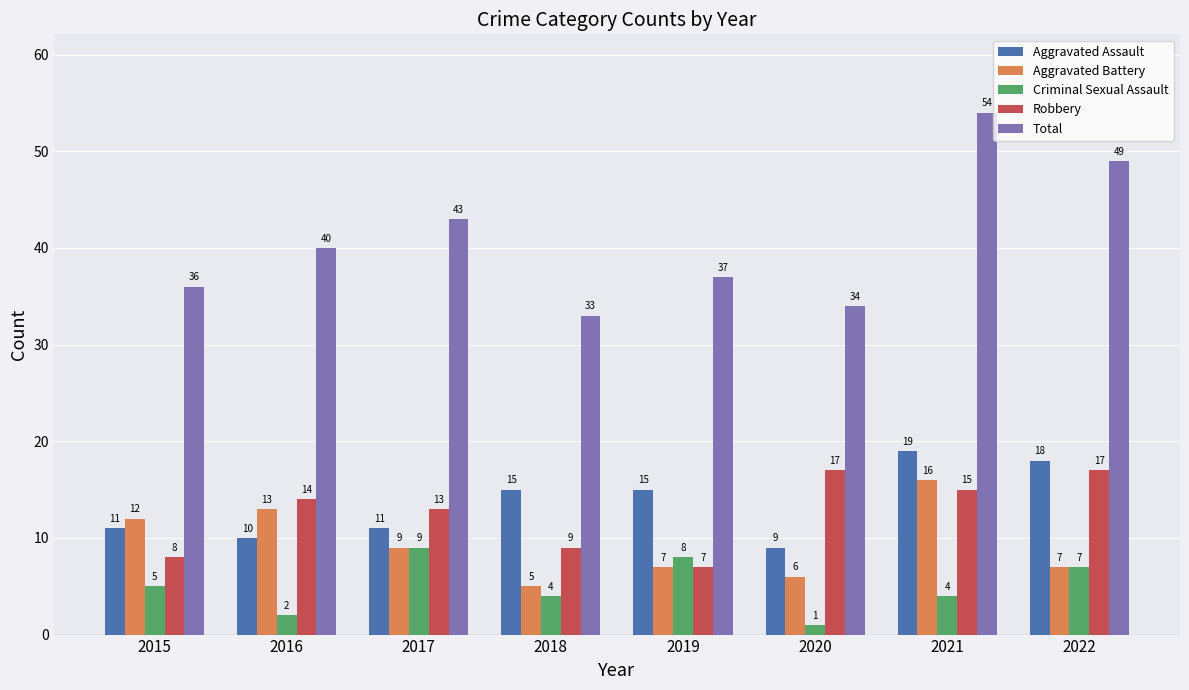

How many Robbery values are between 9 and 17?

6